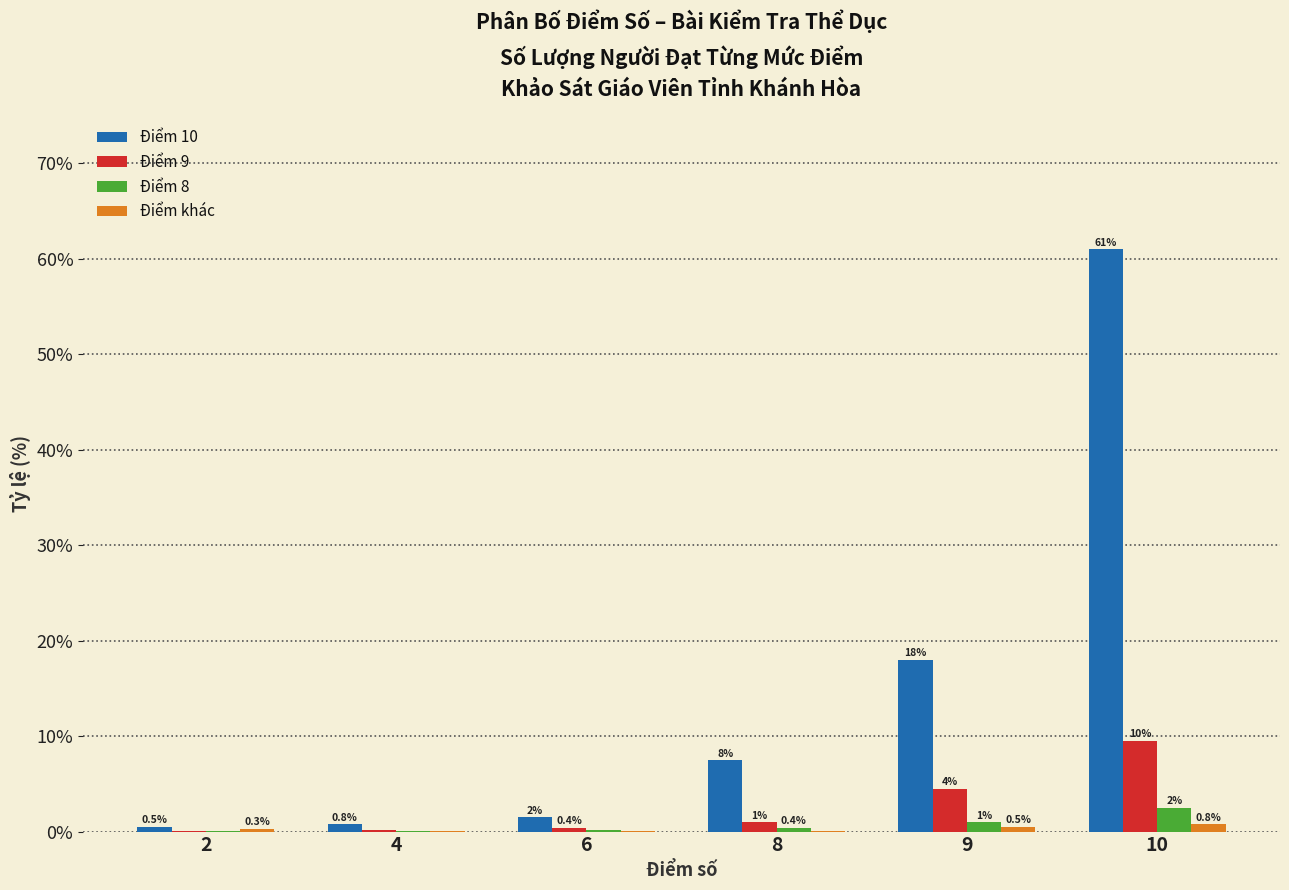

What is the spread (max minus min) of values at 10?

60.2